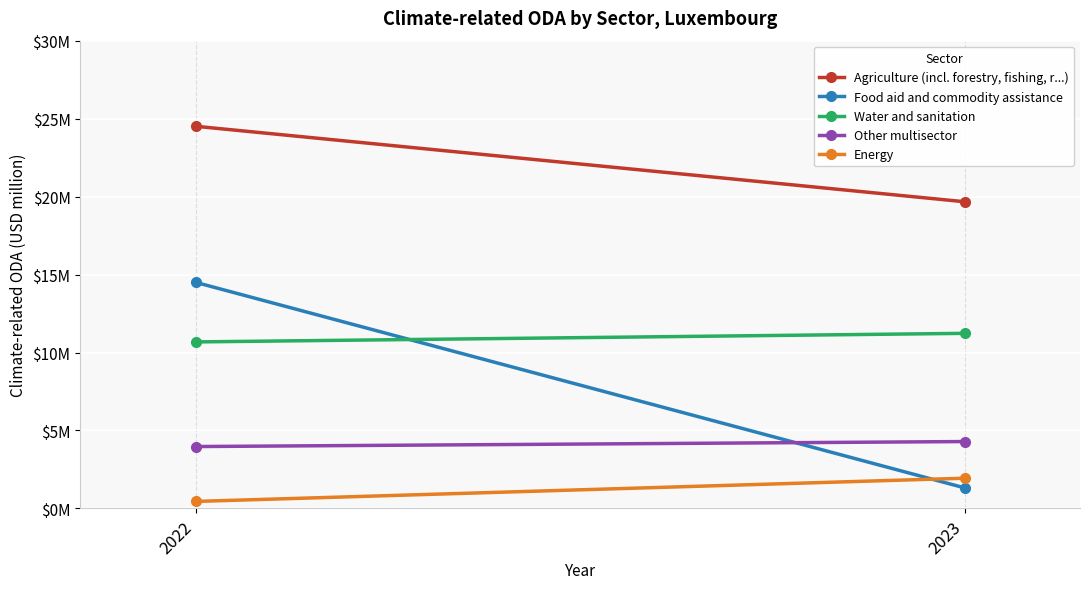

Which has a higher value, 2022 or 2023?

2022